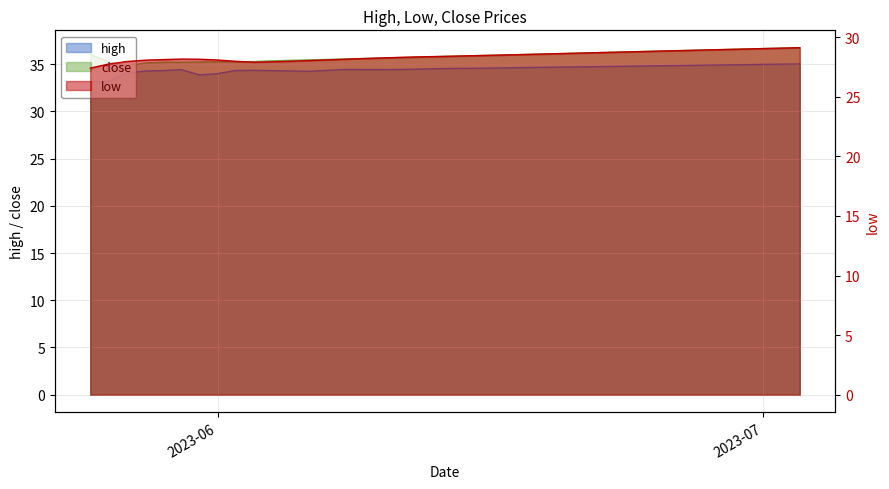

The close series shows 13.4 at 06-23-2023. True or false?

False